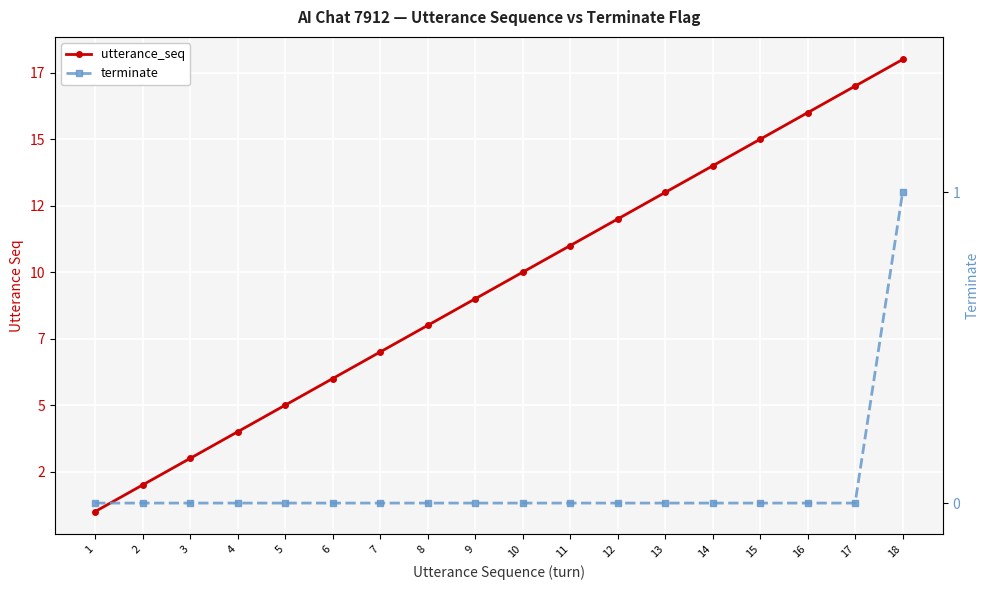

What is the total value across all series at 12?

12